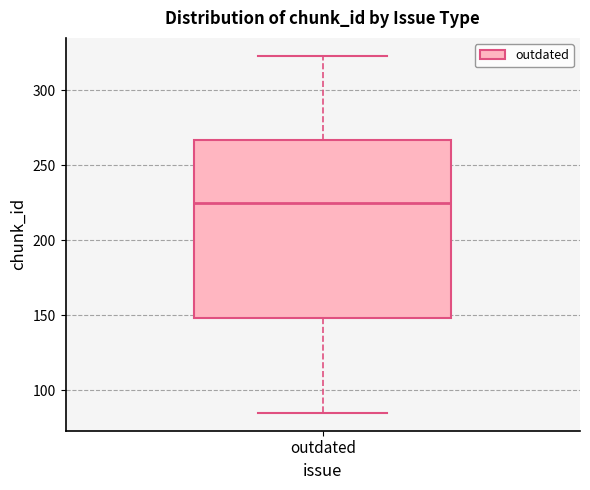

Read this box plot against the y-axis: the position of the median line, the range covered by the box, and the ends of both whiskers. The values are not printed on the chart, so give them approximately, as read against the axis.

median 225, box 150 to 265, whiskers 85 to 325